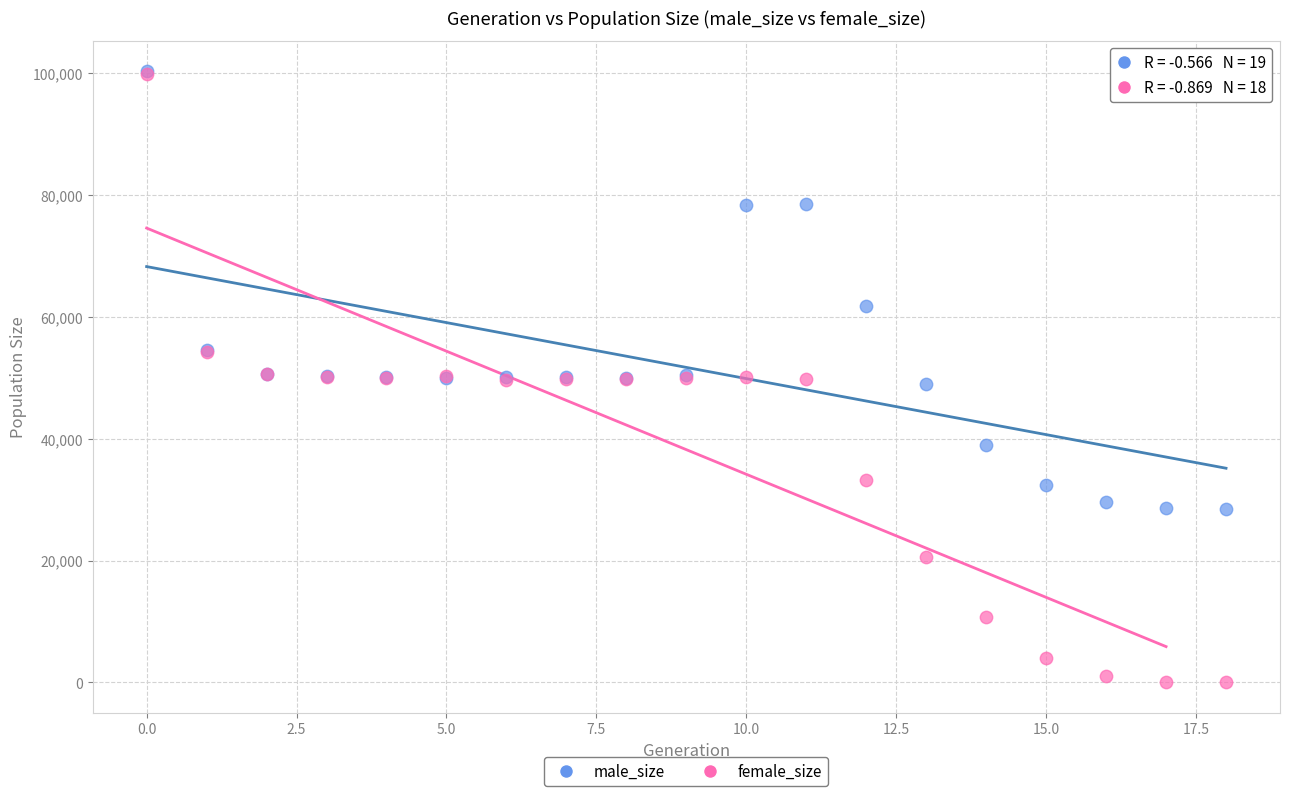

In the male_size series, what Y value is closest to 64401?

61727